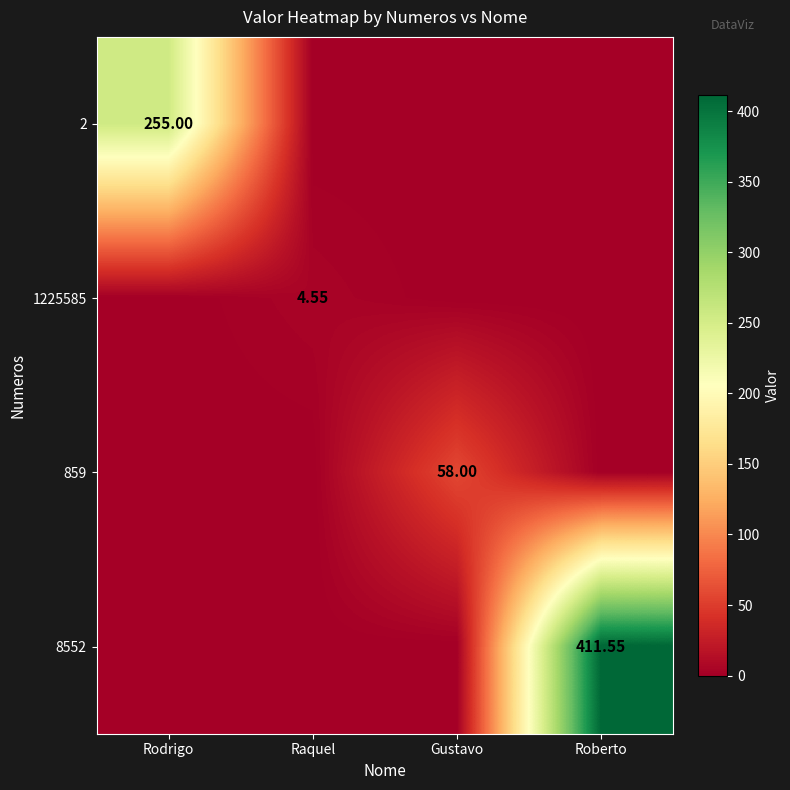

What is the highest value of the 859 series?

58.0